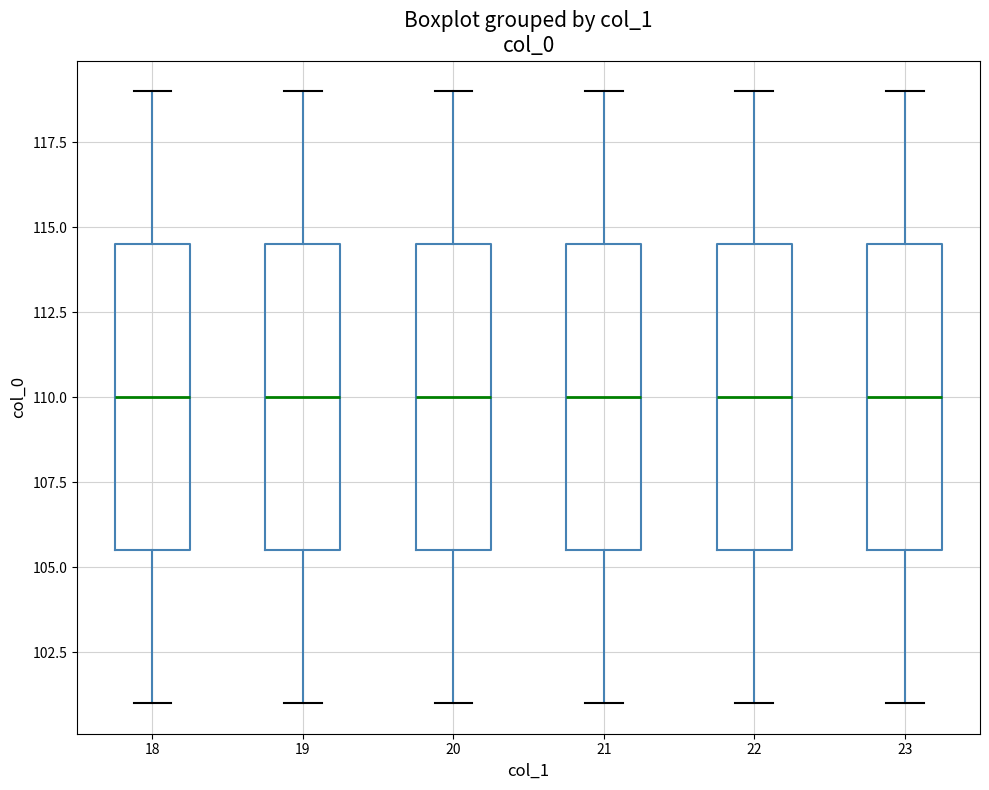

Where does the lower whisker of the box at x = 22 end on the y-axis? The values are not printed on the chart, so give them approximately, as read against the axis.

101.0